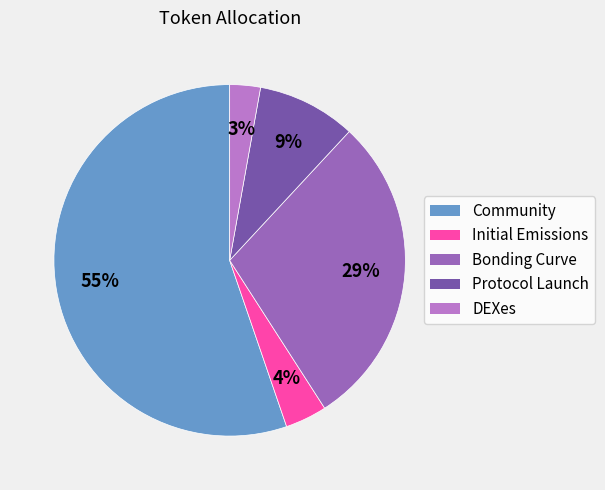

Does any single category account for the majority?

Yes